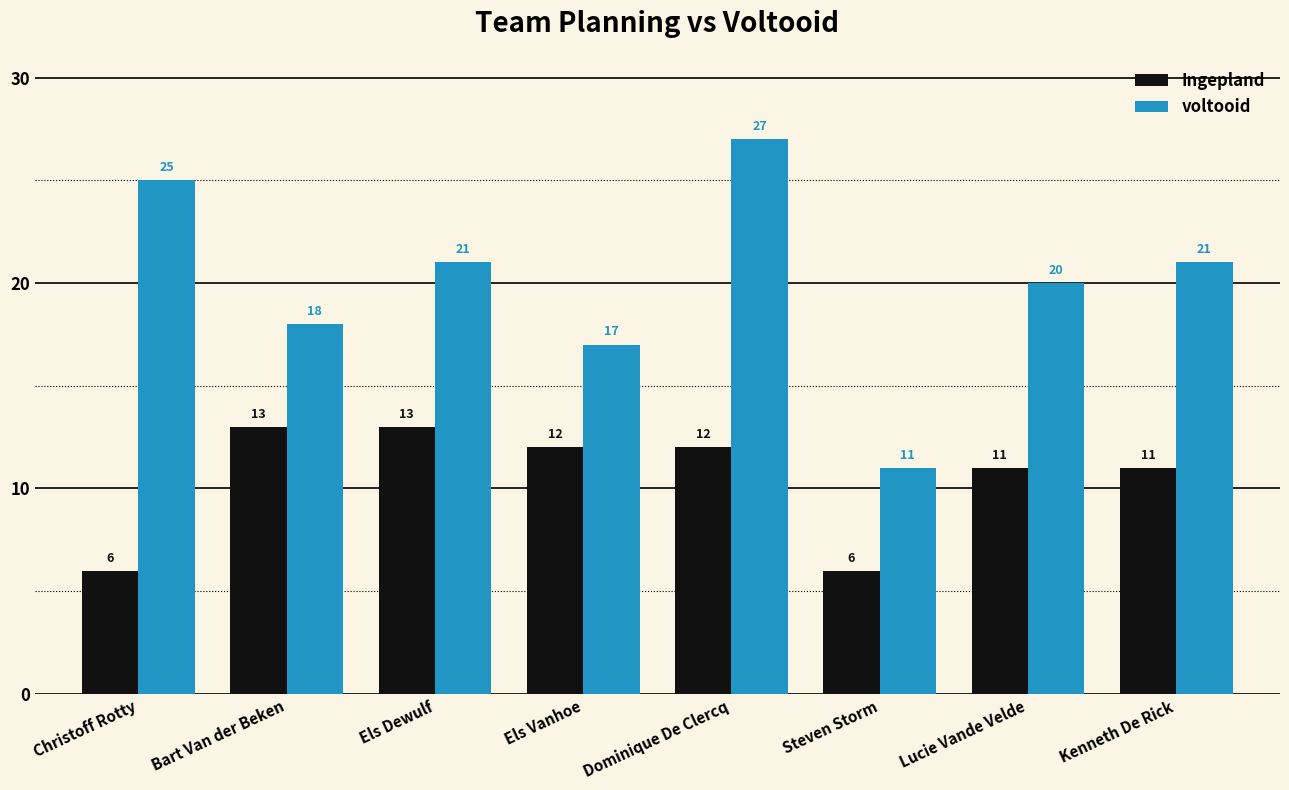

What is the value of the voltooid bar at the 8th from the left?

21